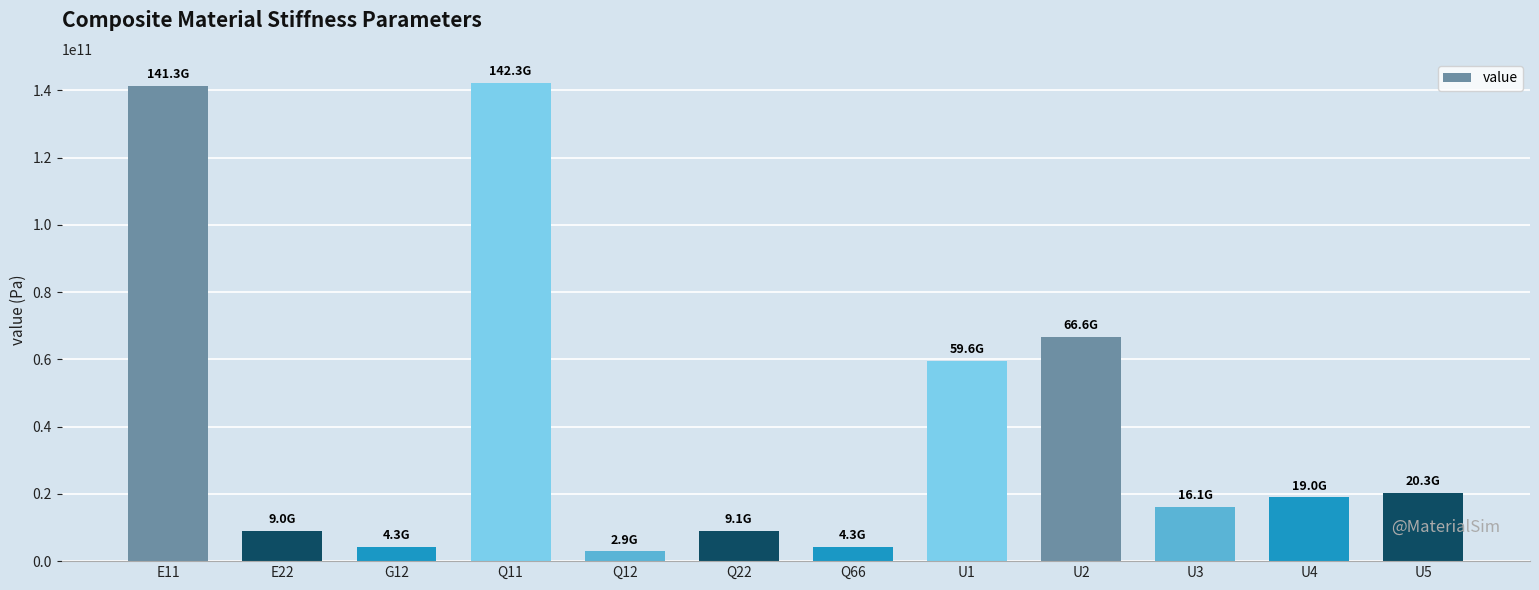

What is the change in value from Q22 to U2?

+57499213292.3